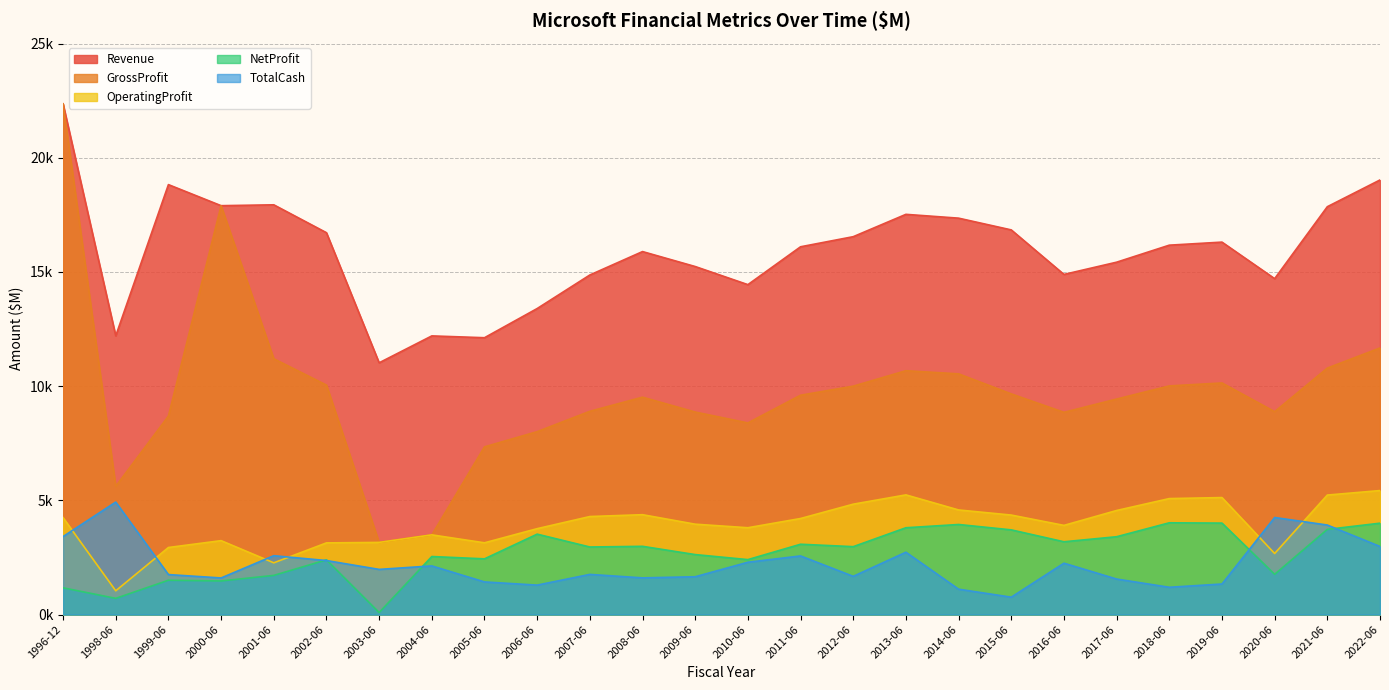

At which category does OperatingProfit reach its first local valley?

1998-06